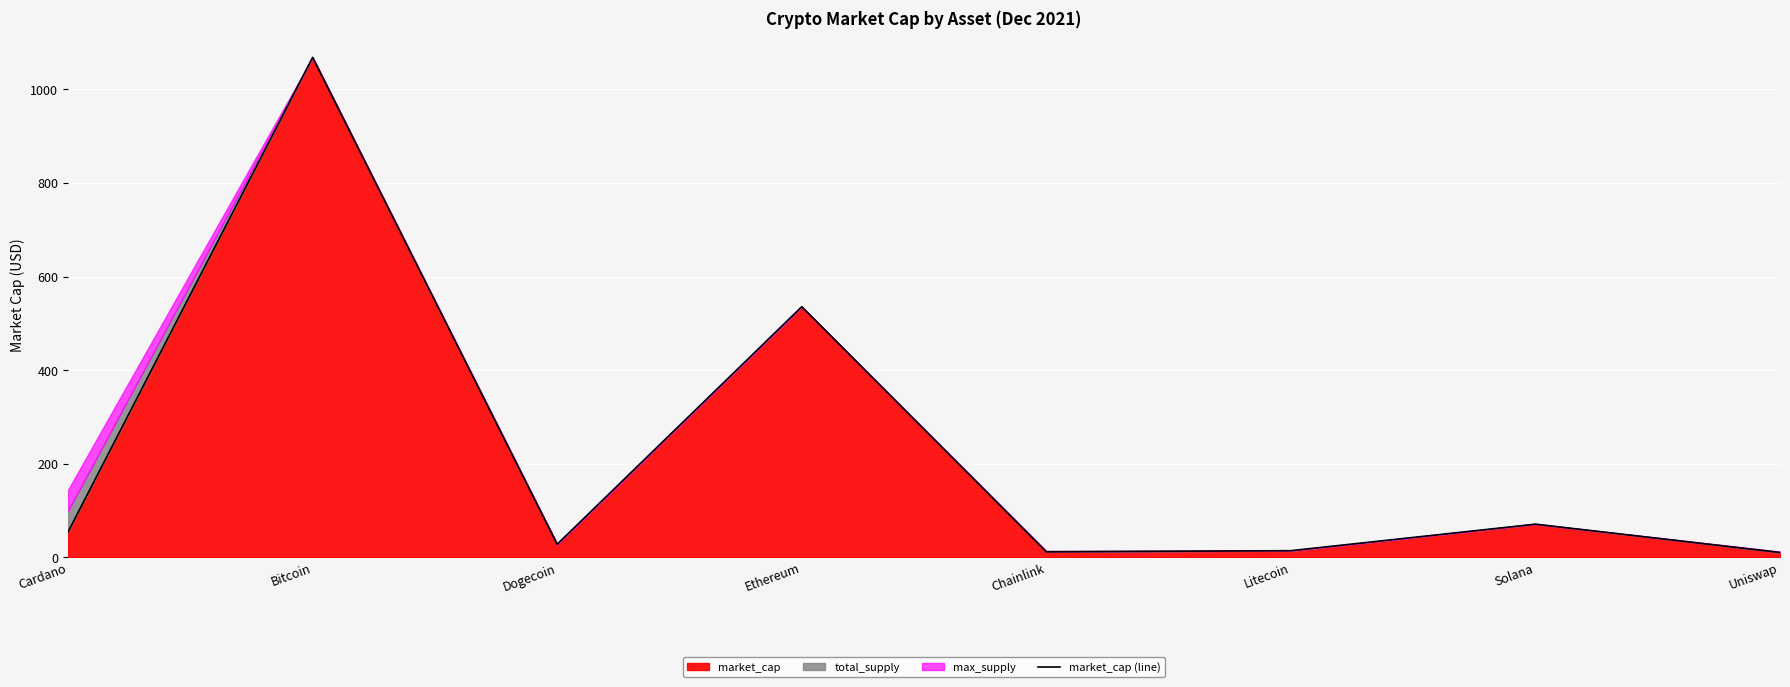

True or false: the data shows 27.6 at Dogecoin.

True